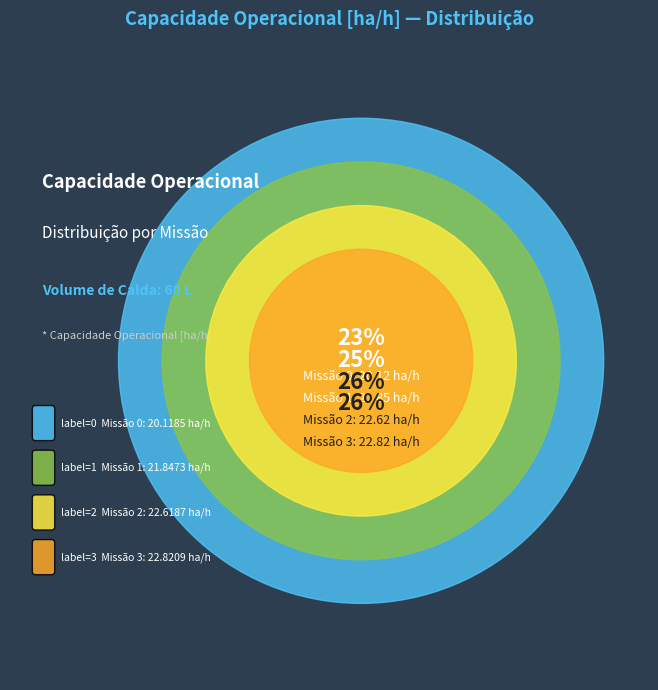

Which slice is the largest?

3